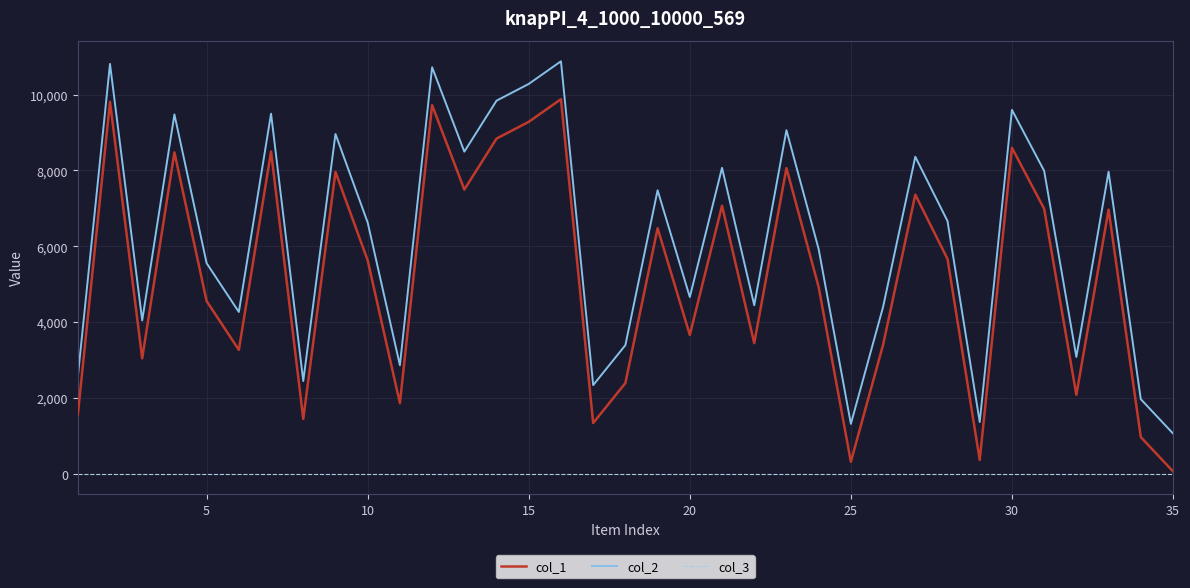

What is the greatest value displayed?

10880